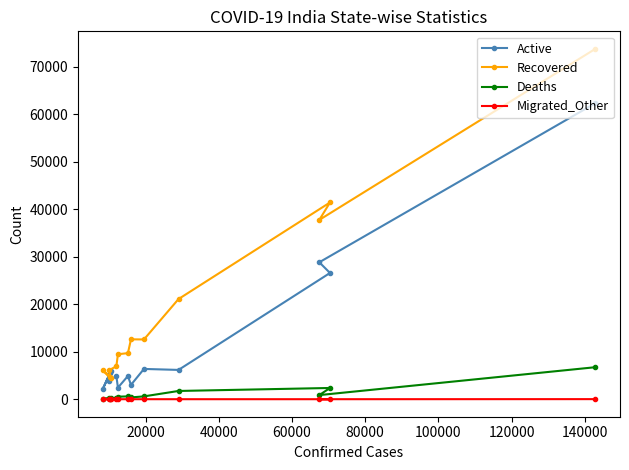

How many lines are shown in the chart?

4